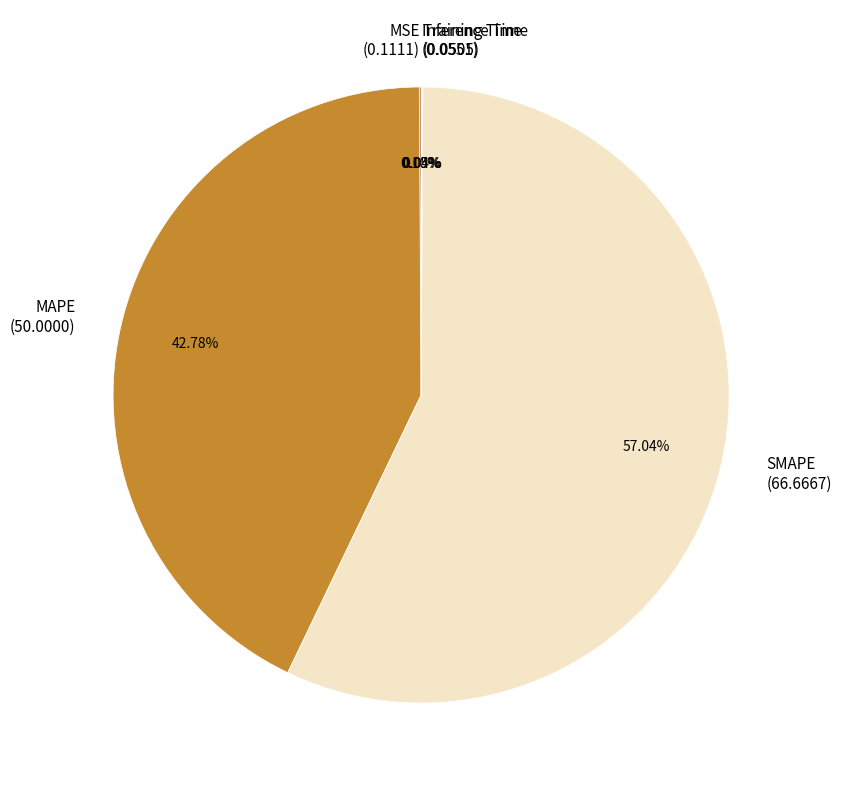

Do SMAPE (66.6667) and MAPE (50.0000) together represent more than half of the pie?

Yes